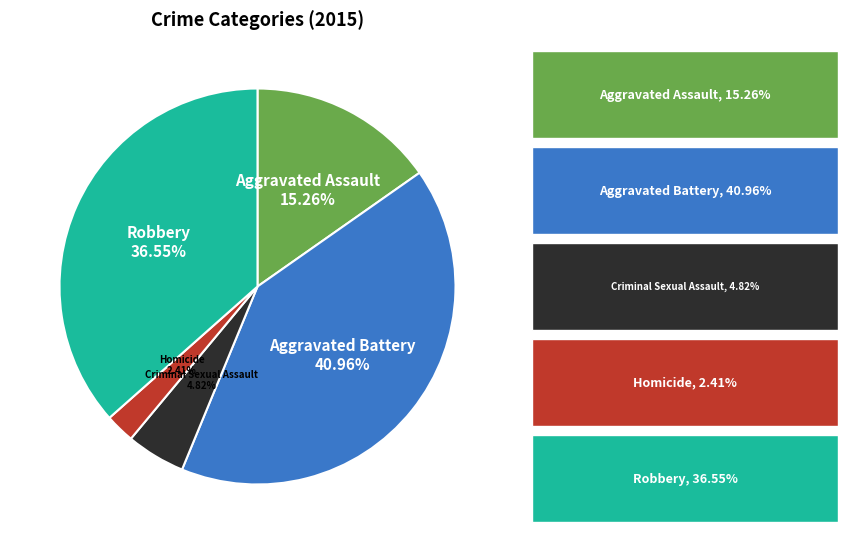

Does any single category account for the majority?

No